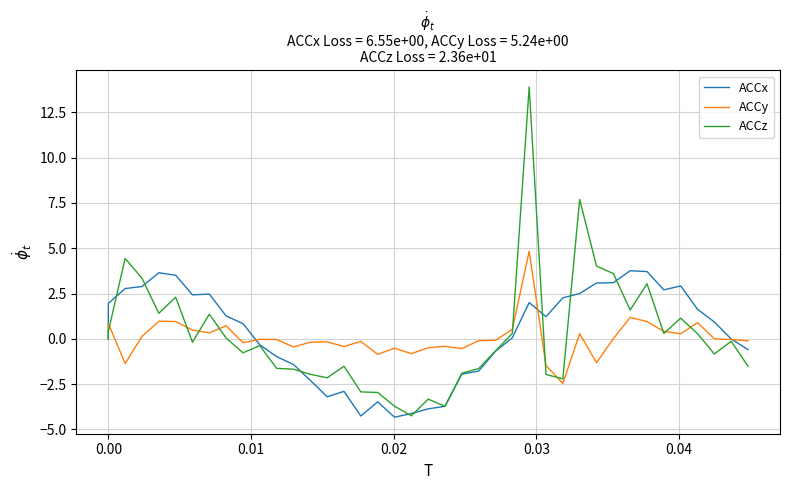

What are all the series names shown in the legend?

ACCx, ACCy, ACCz